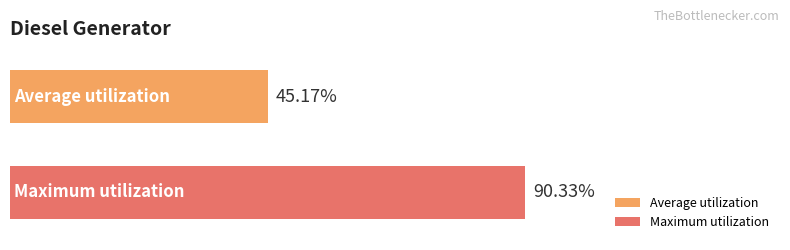

What are all the series names shown in the legend?

Average utilization, Maximum utilization